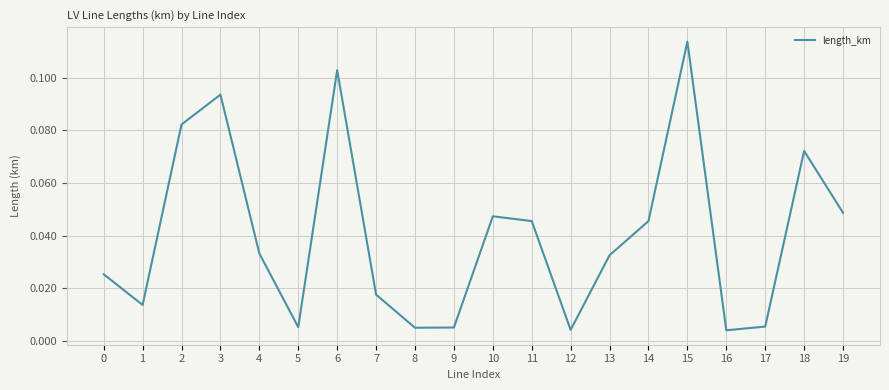

Is it true that the value at 19 is 0.1?

False